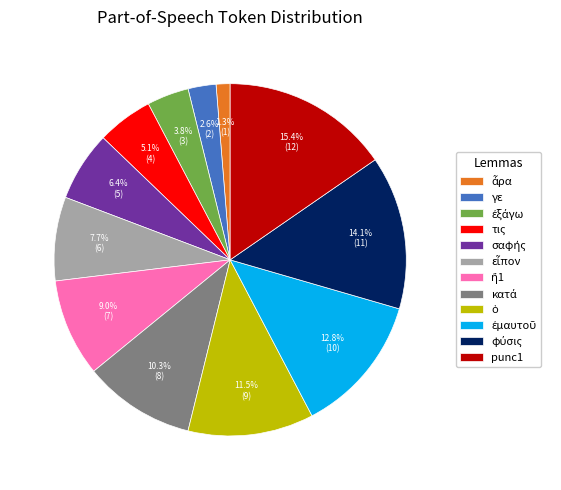

How many slices are in this pie chart?

12